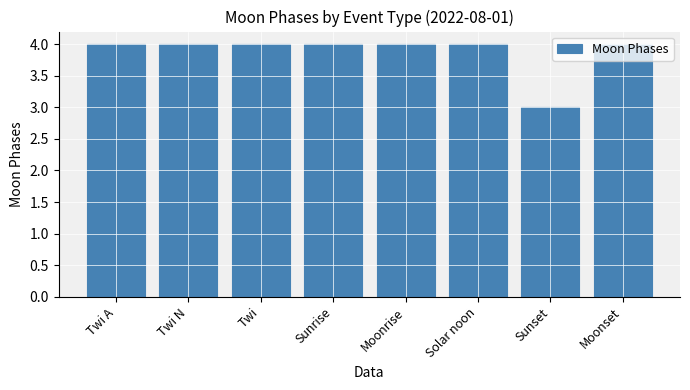

How many bars are there in total?

8